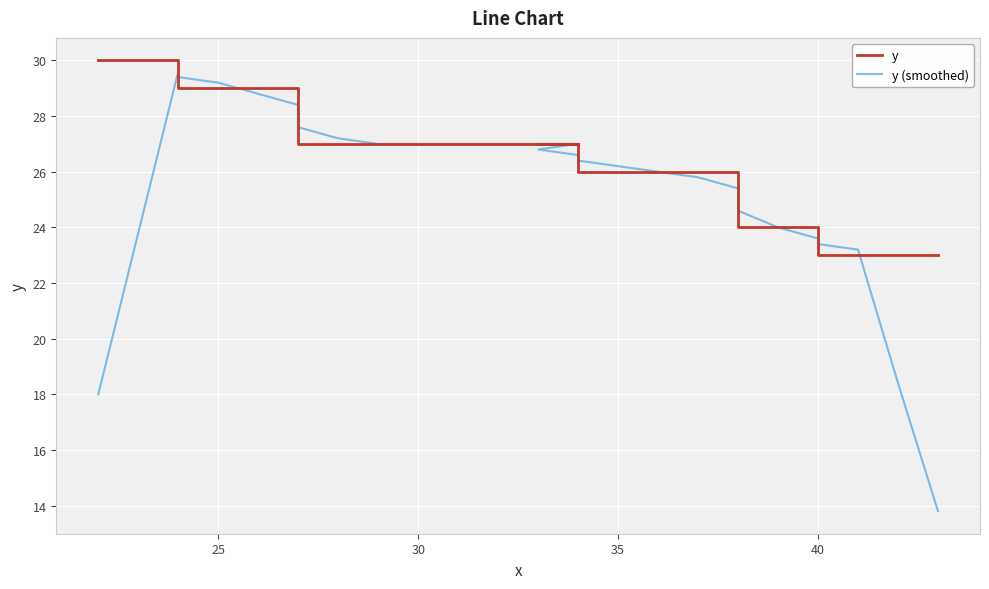

How many values in the y series exceed 27?

8